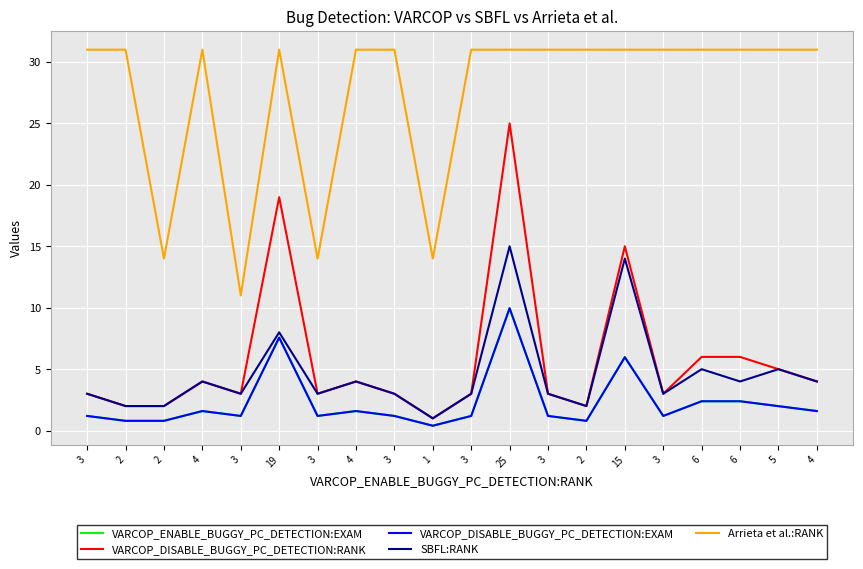

Is this an area chart (filled region under the line)?

No